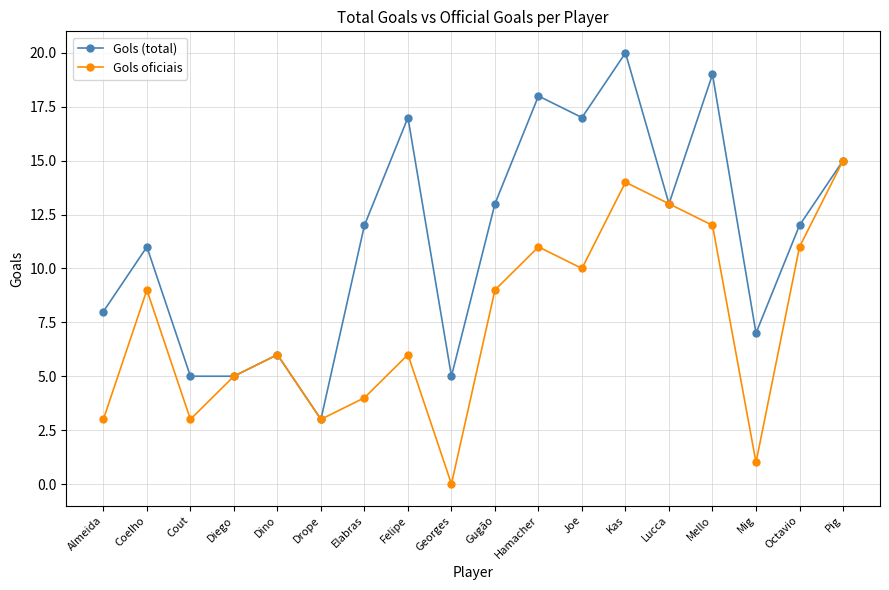

How many categories are shown in the chart?

18